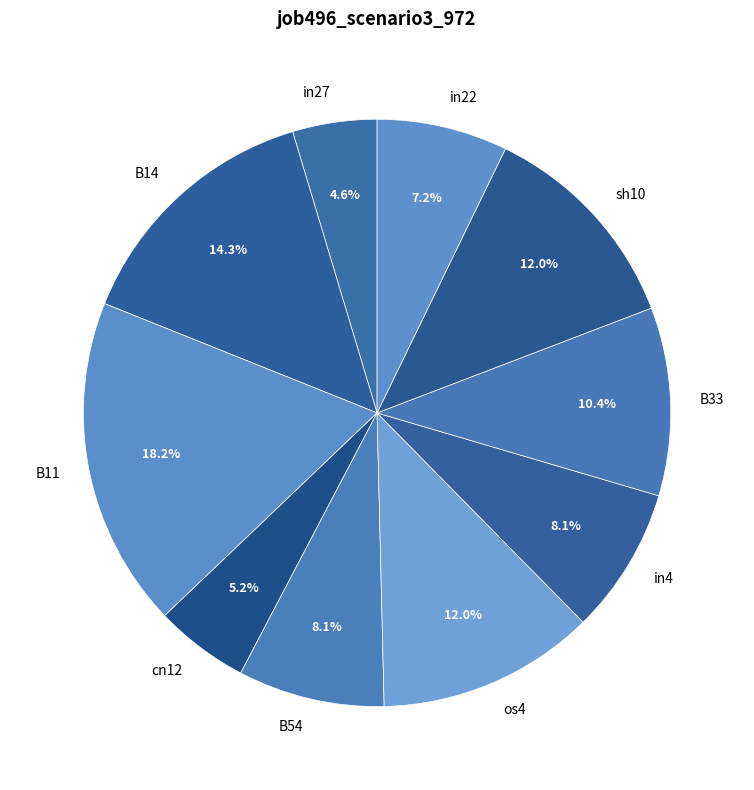

To the nearest percent, what percentage of the pie is cn12?

5%